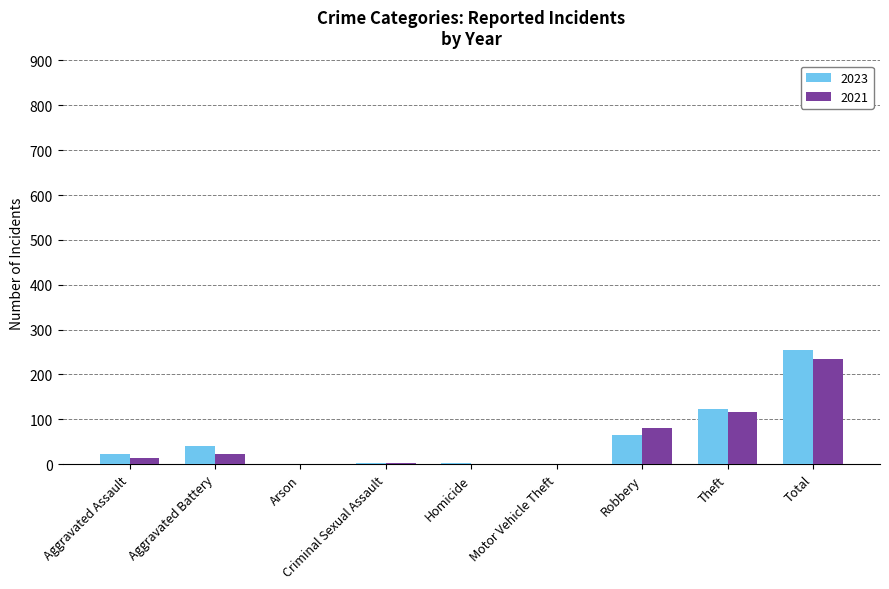

Is the value of 2021 at Theft greater than the value of 2023 at Motor Vehicle Theft?

Yes